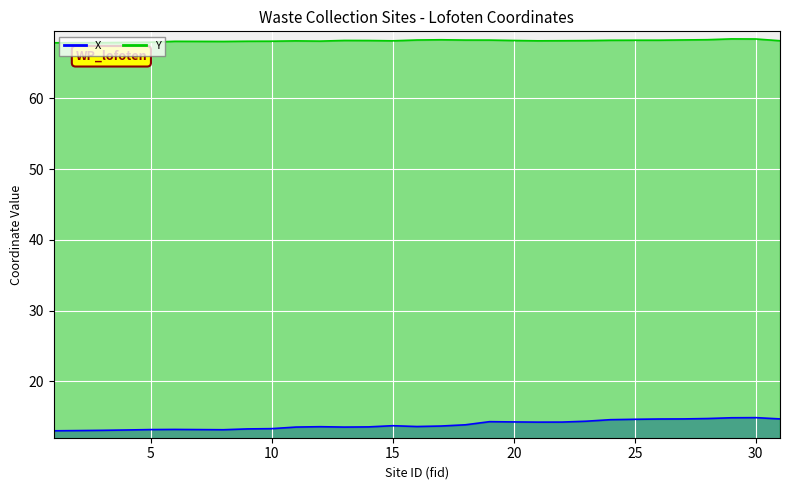

Does the chart display data point markers on the line(s)?

No